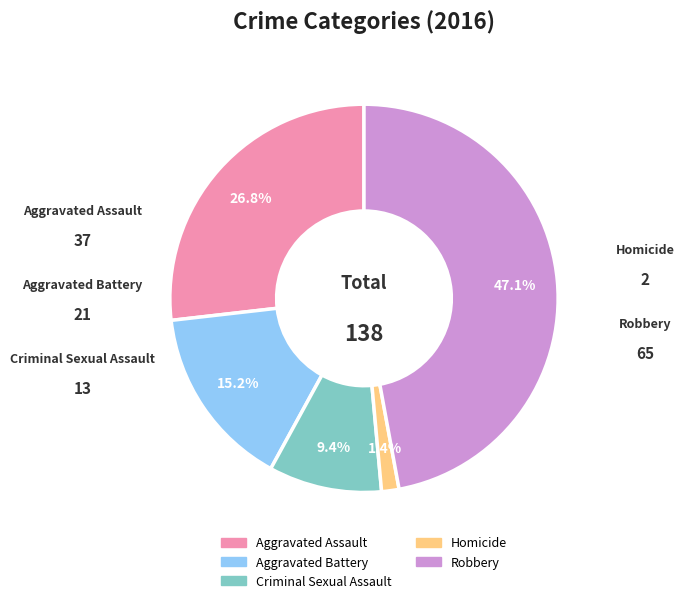

Combined, do Robbery and Criminal Sexual Assault account for over 50%?

Yes